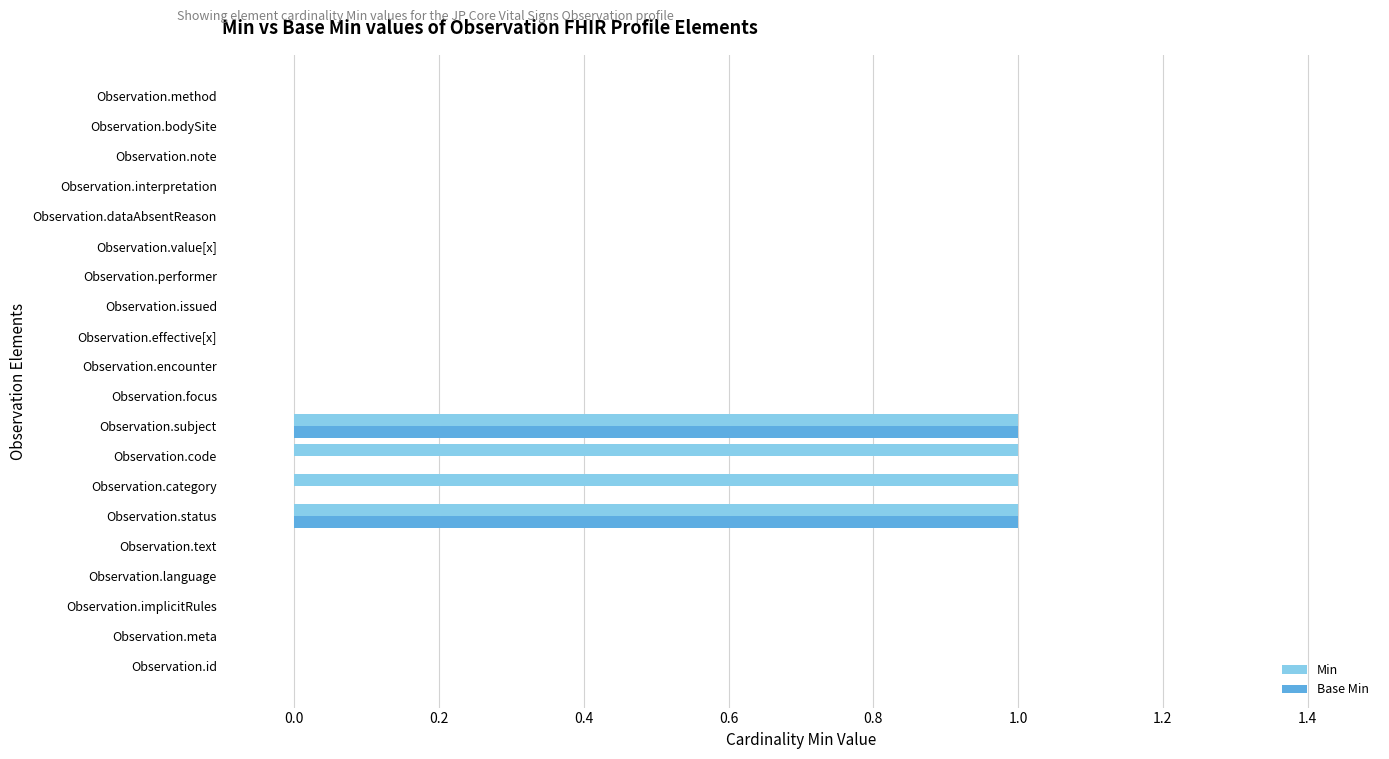

Which series changed the most between Observation.id and Observation.code?

Min